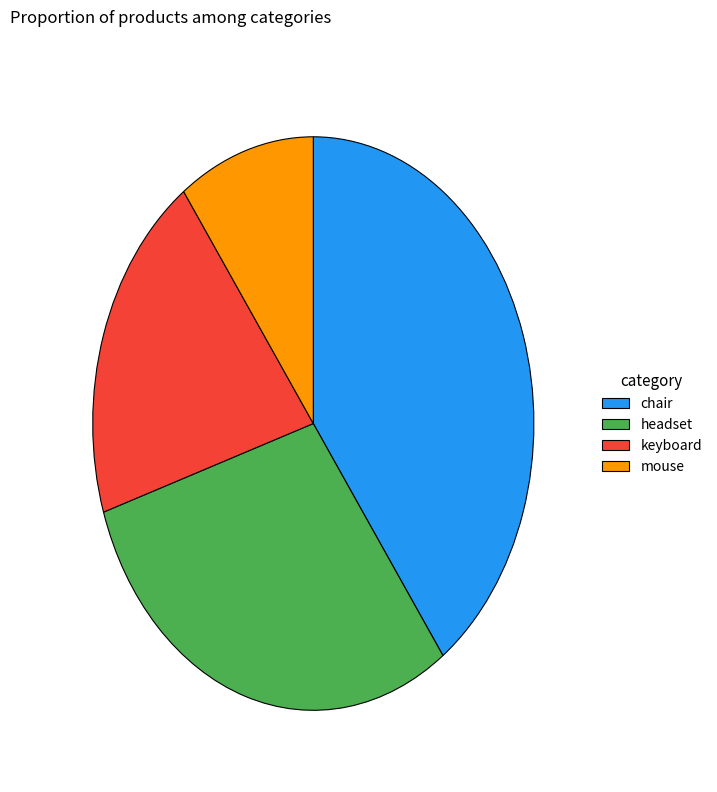

Which category has the biggest portion of the pie?

chair